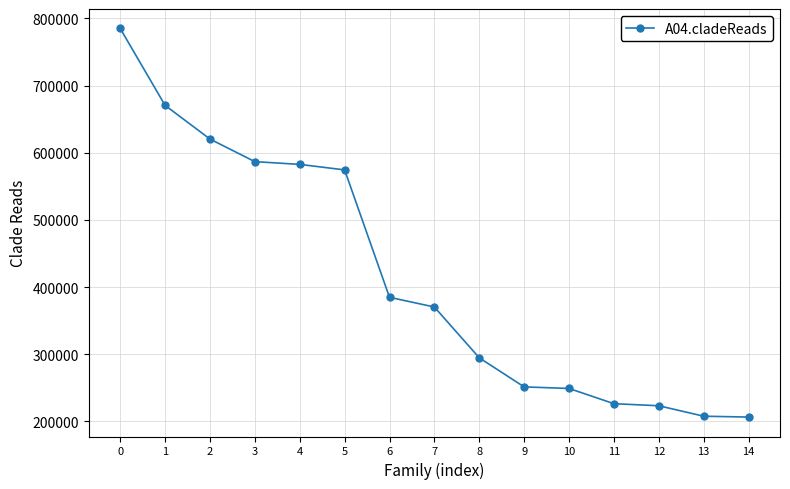

What is the greatest value displayed?

784957